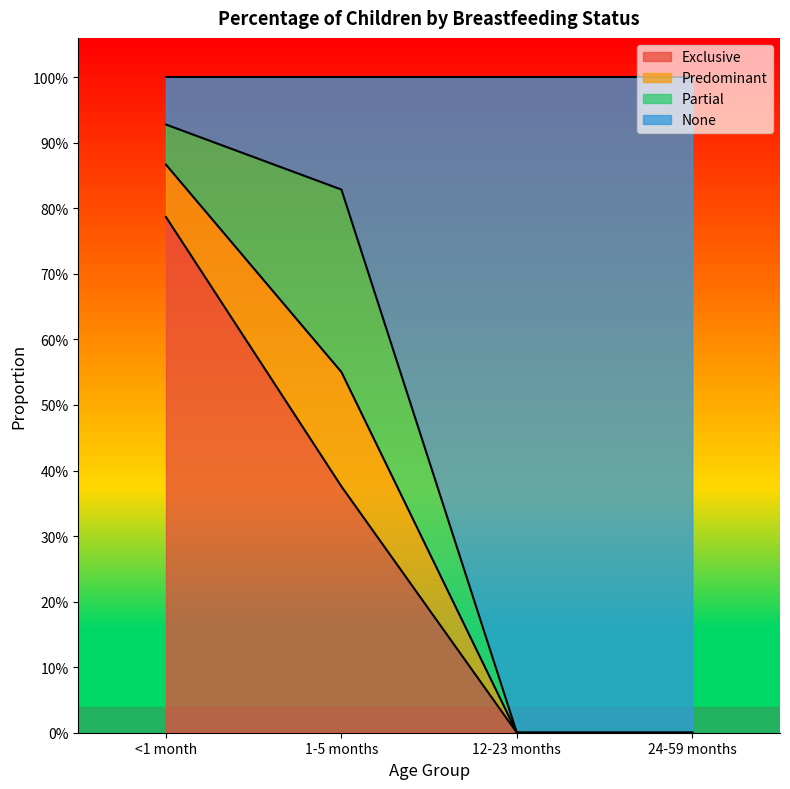

At which category is the sum across all series the highest?

<1 month